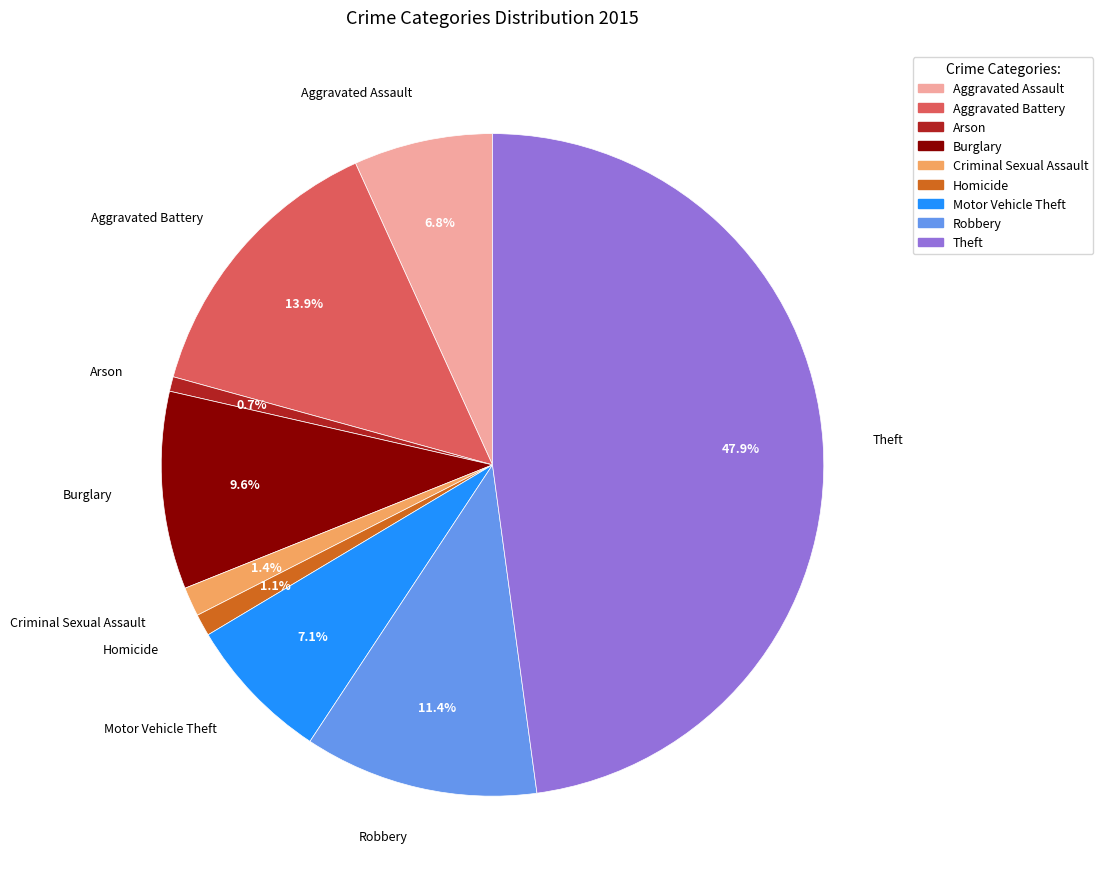

Is there a majority slice in this chart?

No